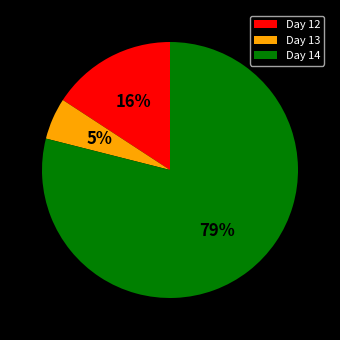

Rank the categories by value from highest to lowest.

Day 14, Day 12, Day 13